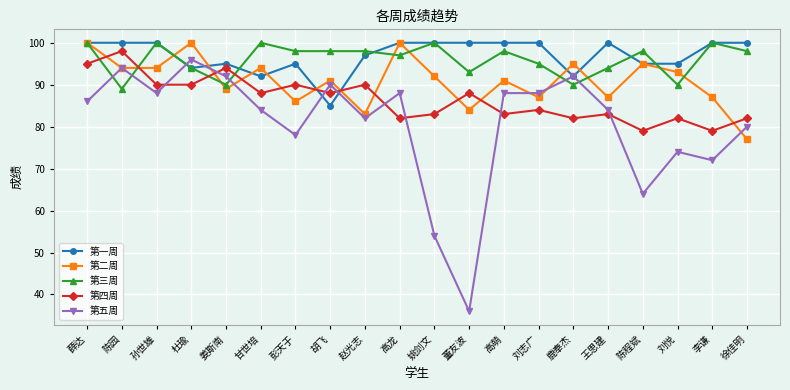

Where do 第一周 and 第四周 first cross each other?

彭天于 and 胡飞